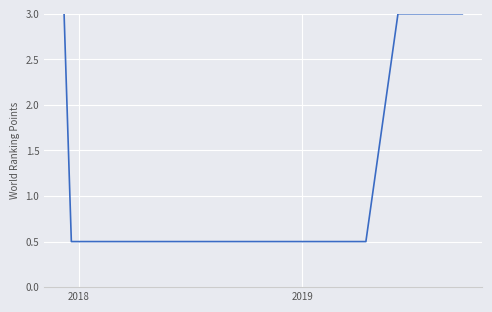

What is the minimum value shown in the chart?

0.5